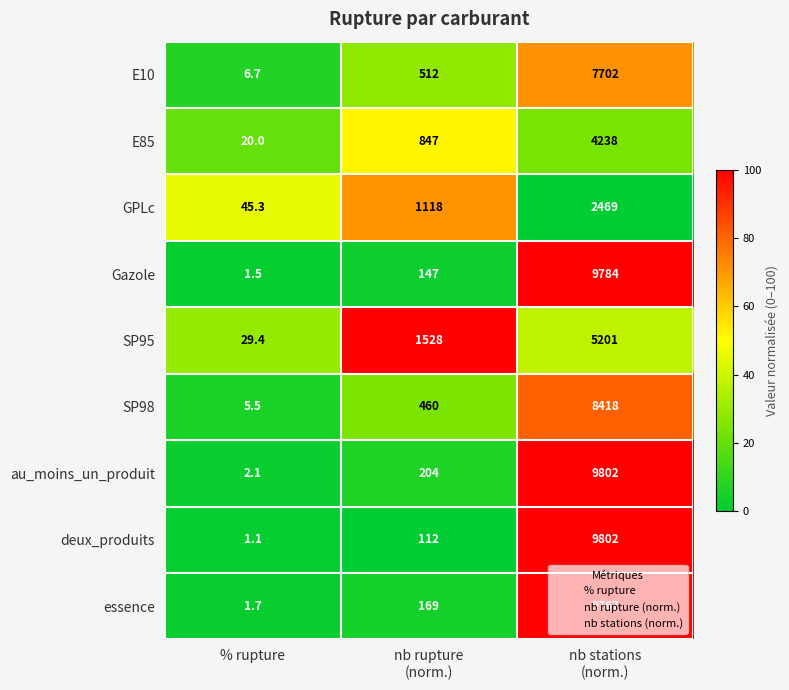

How many series are shown in this chart?

9